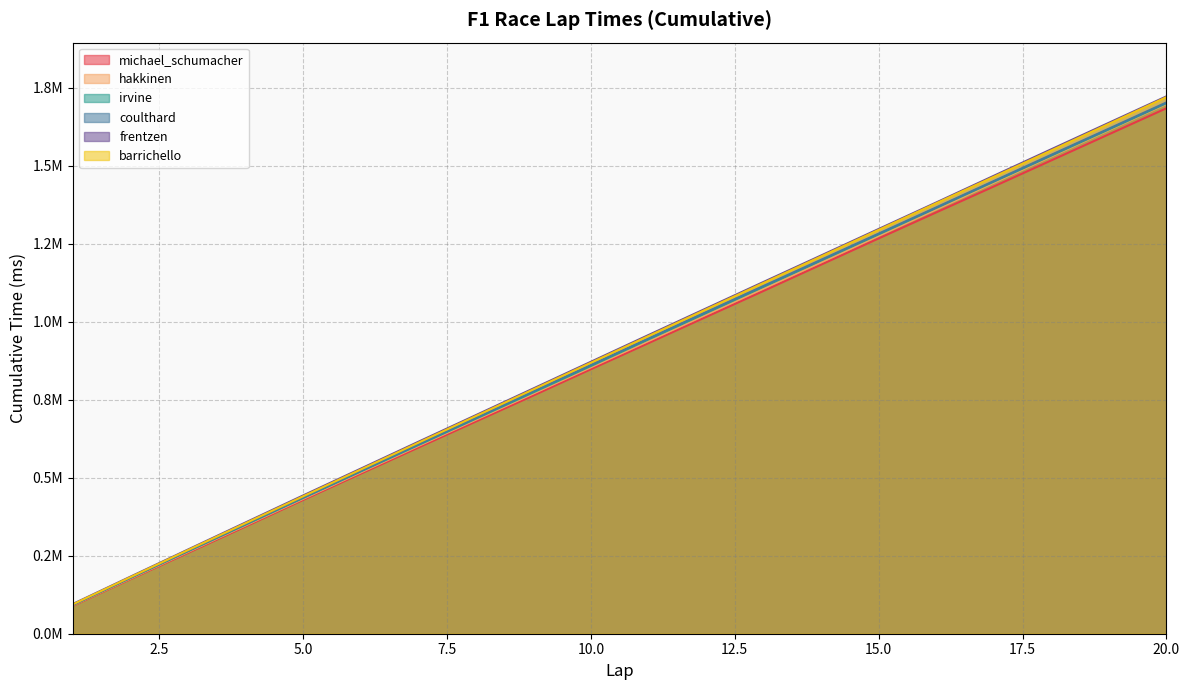

What is the average value of the hakkinen series?

895611